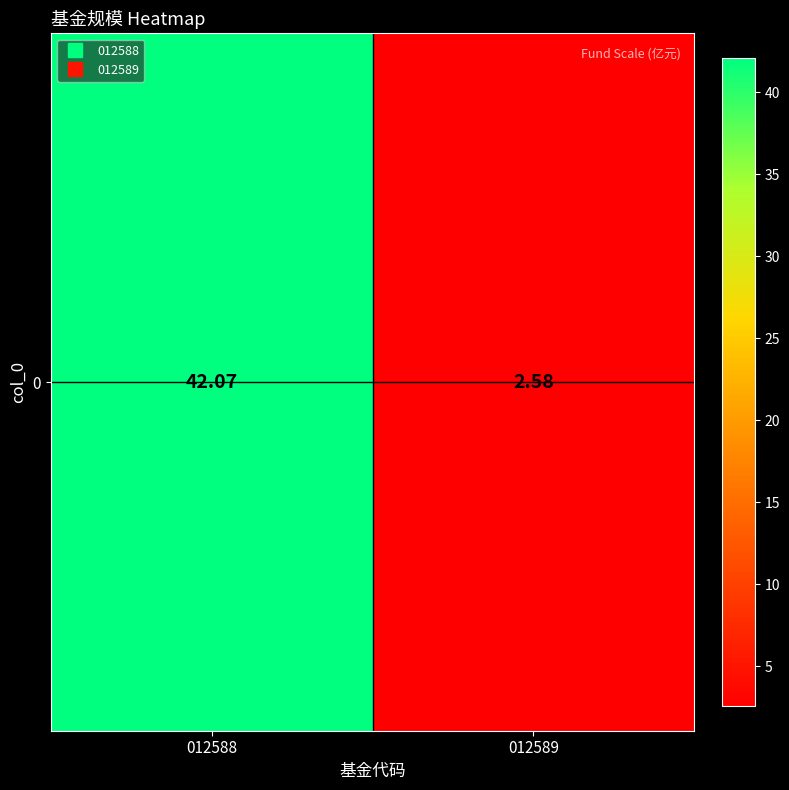

Between 012589 and 012588, which is larger?

012588